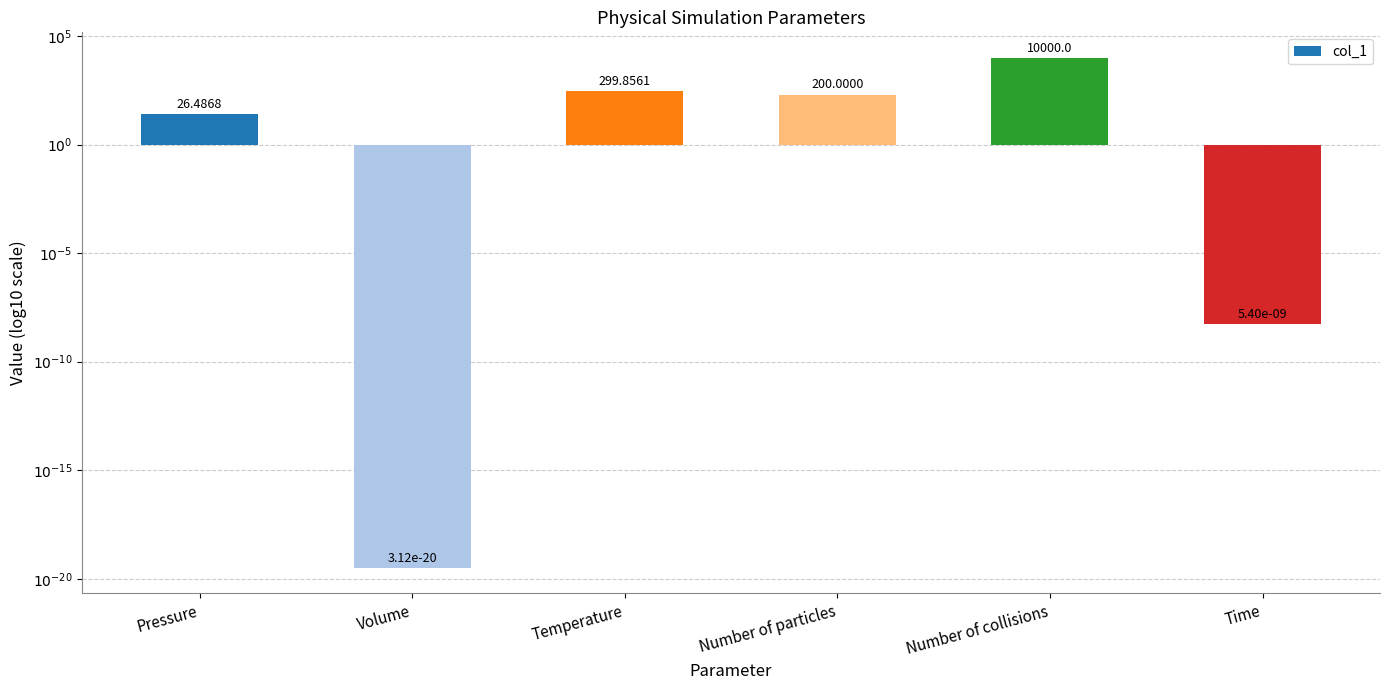

What is the smallest value displayed?

-19.5